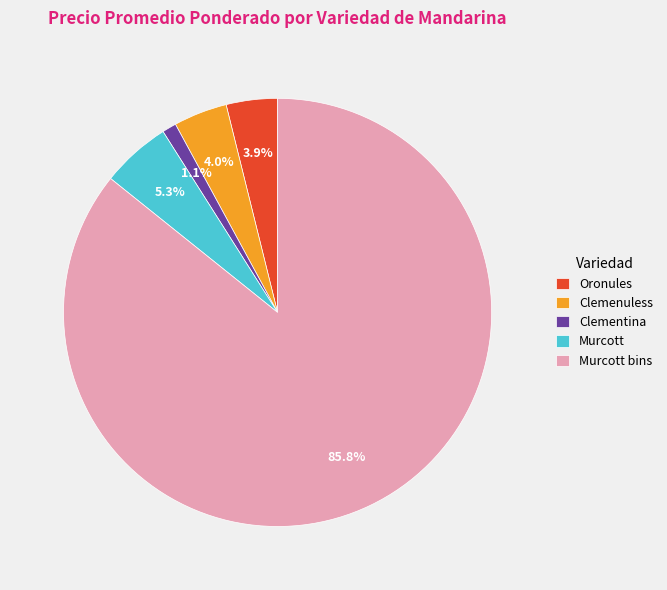

Does Clemenuless account for over 50% of the chart?

No